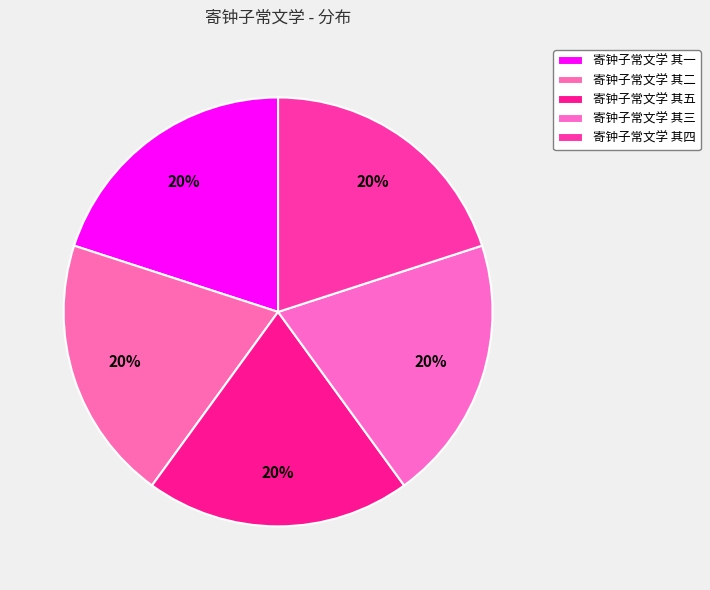

Is it true that 寄钟子常文学 其四 is 20% of the pie?

True